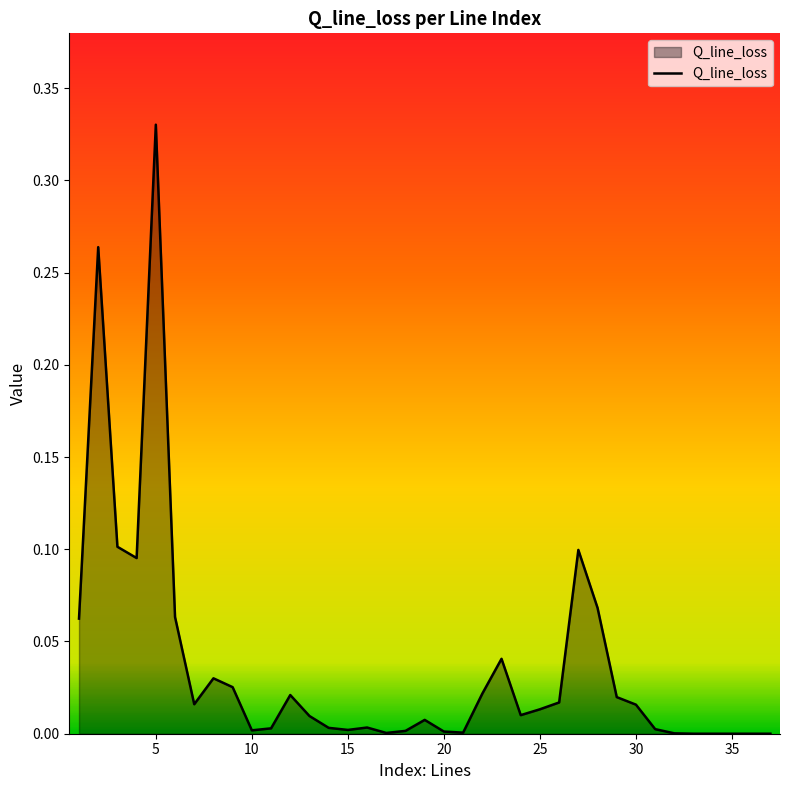

How many lines are shown in the chart?

1